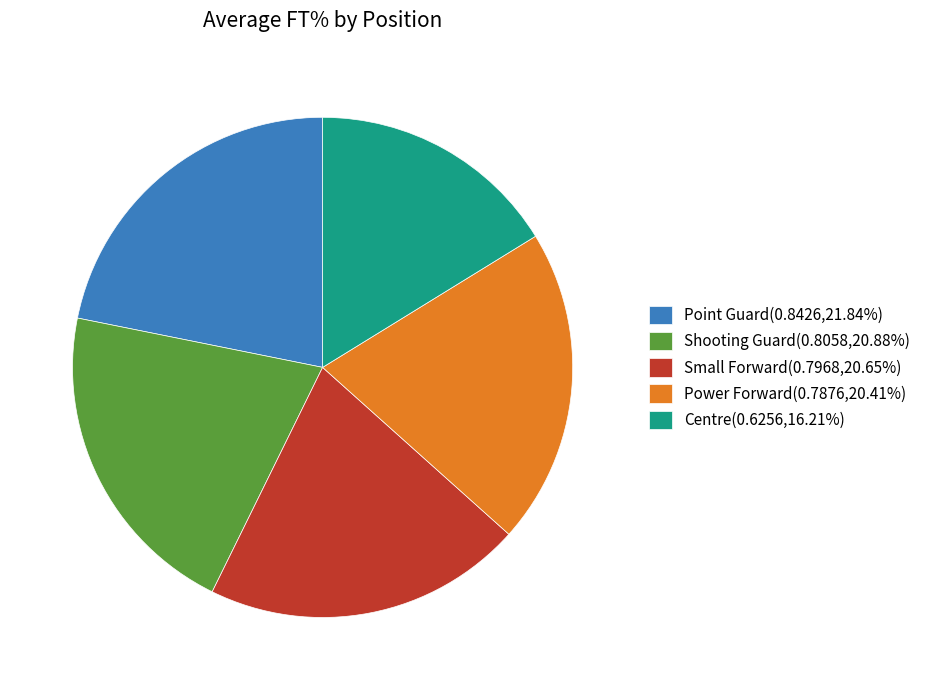

Does Shooting Guard(0.8058,20.88%) represent more than half of the total?

No